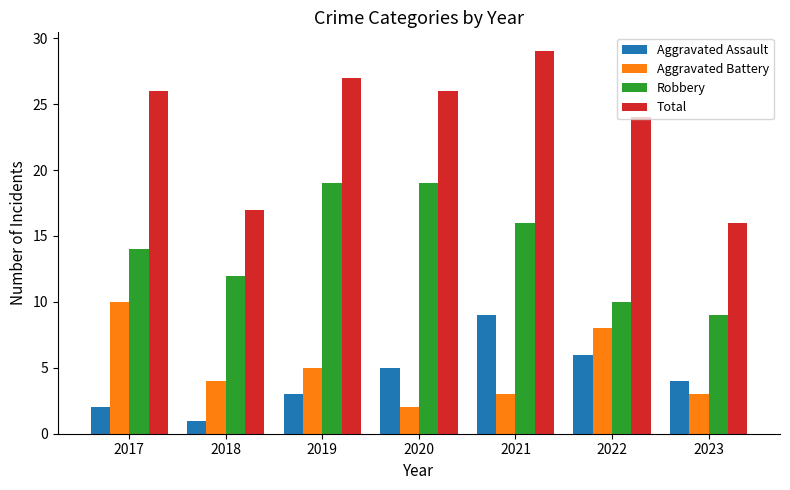

Are the bars grouped side by side (vs. stacked)?

Yes